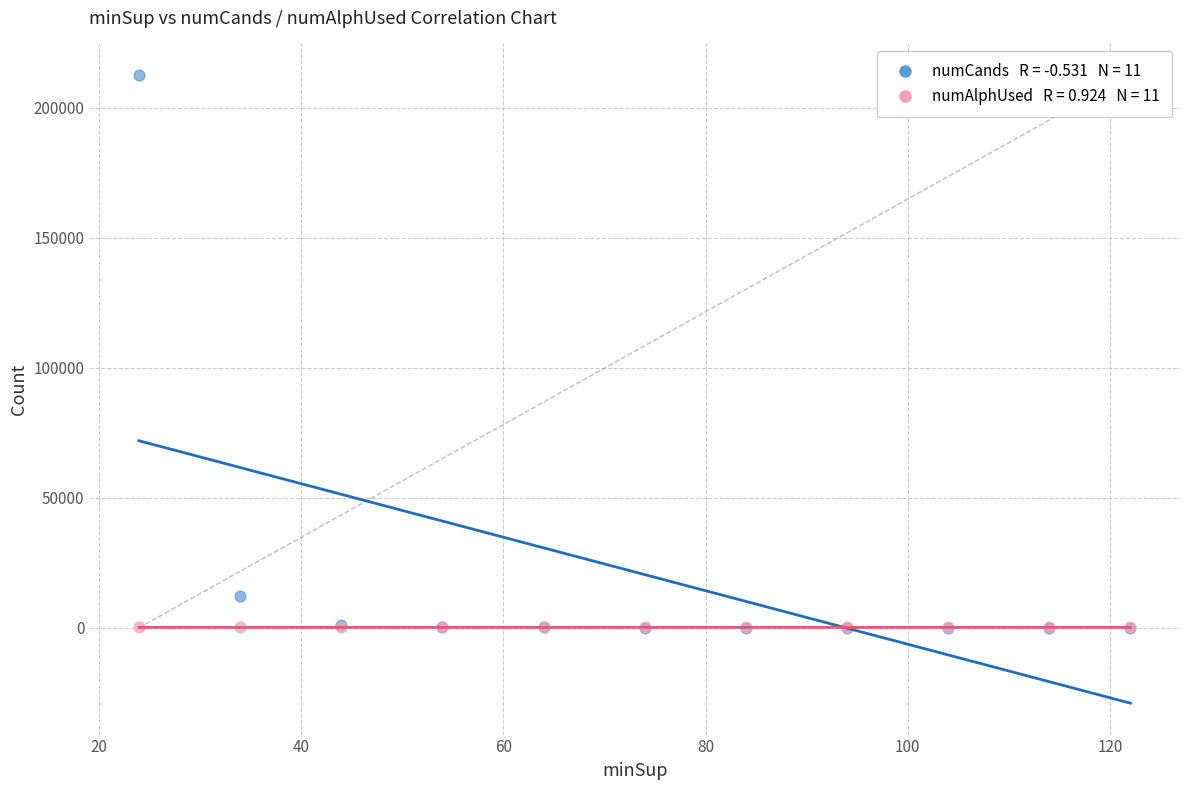

Across all series, what Y value is closest to 106313?

12383